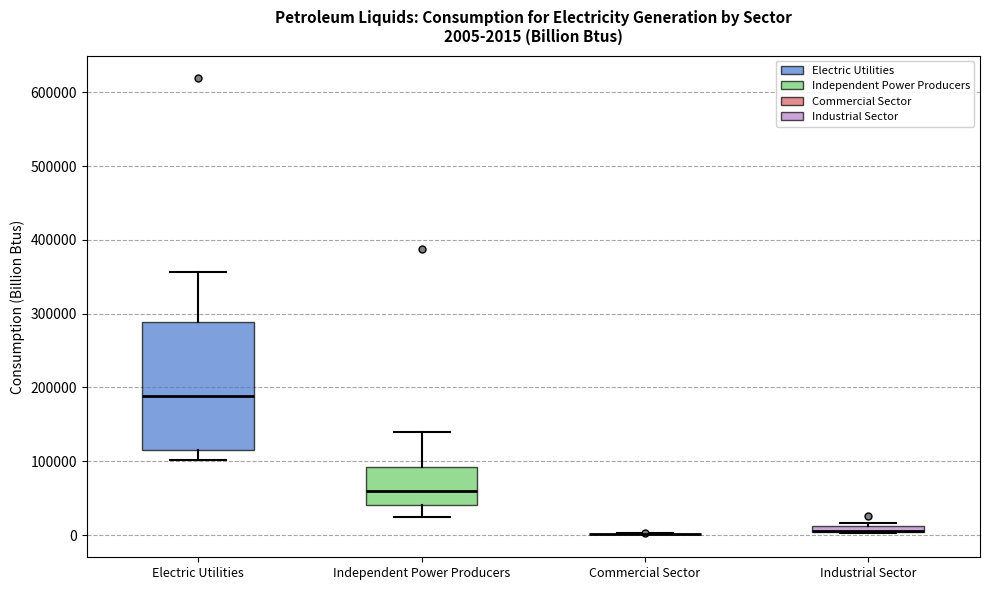

Which box is the tallest, from its lower edge to its upper edge?

Electric Utilities